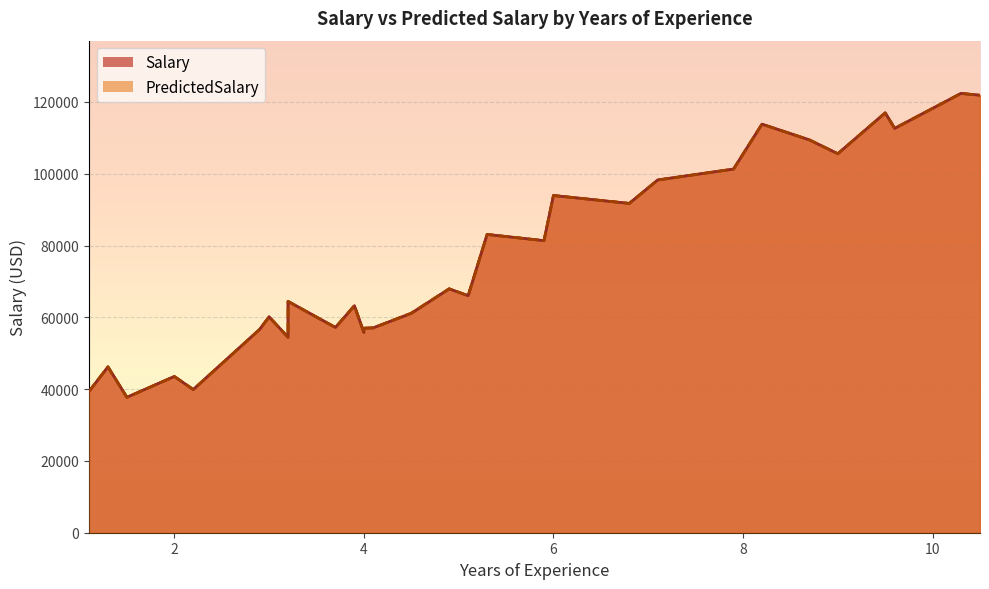

At which label is Salary closest to 80061?

5.9